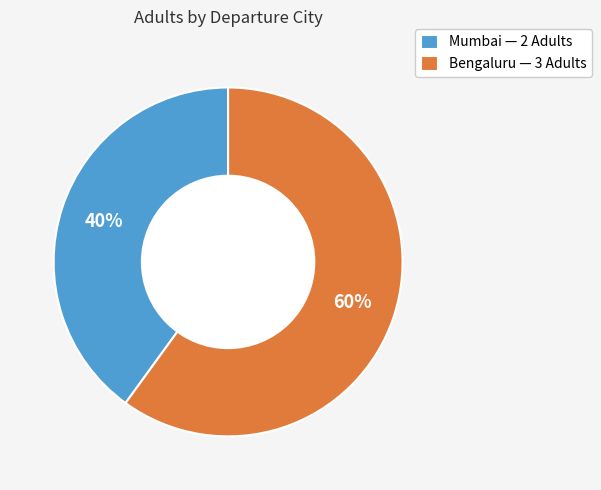

How many segments does this pie chart have?

2